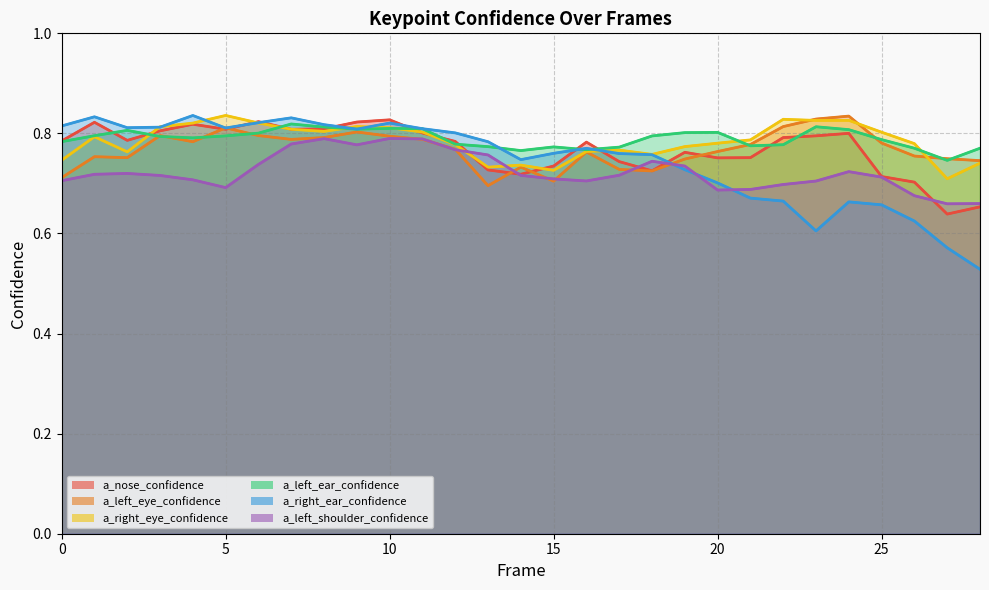

Where do a_left_eye_confidence and a_right_ear_confidence first cross each other?

4 and 5